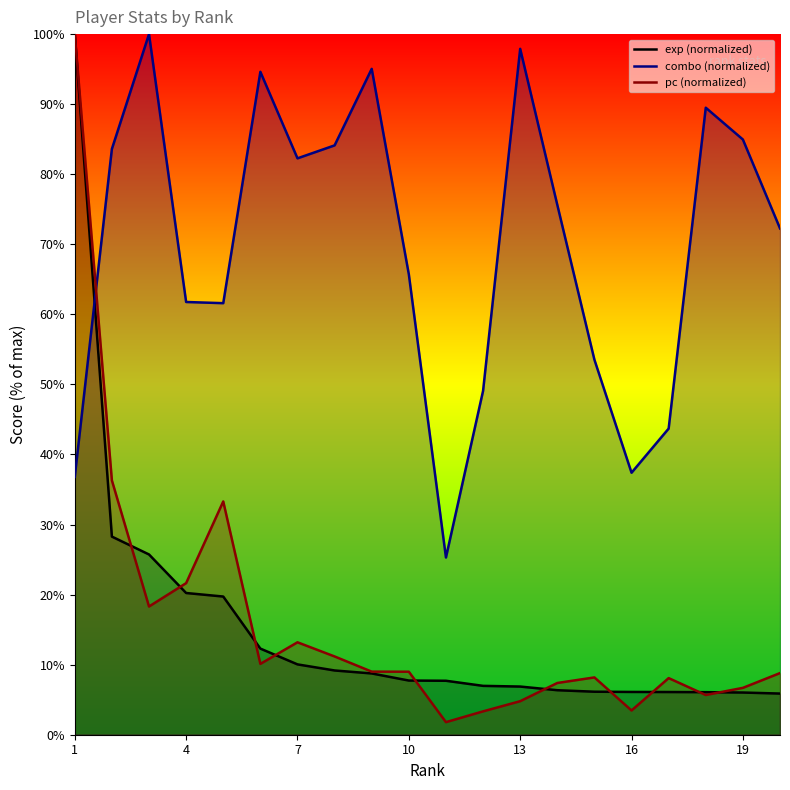

What is the total value across all series at 16?

47.0